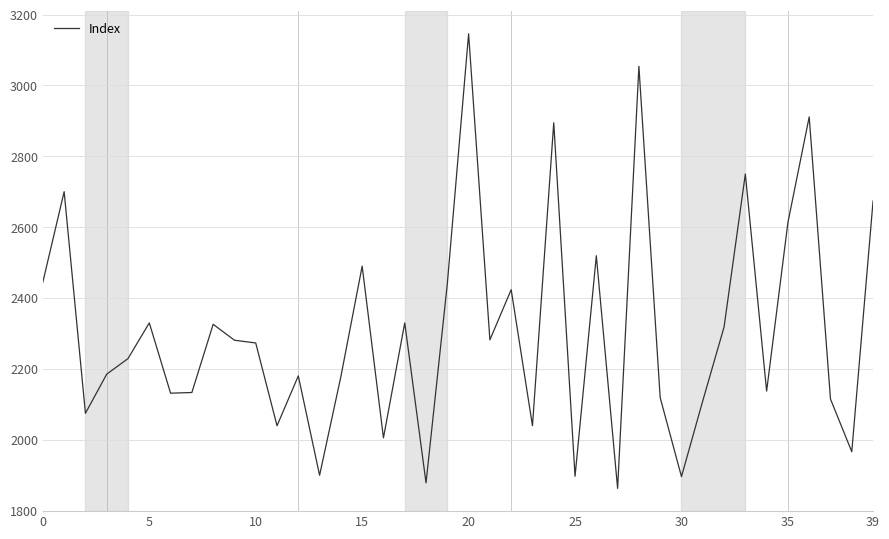

What is the difference between the maximum and minimum values?

1283.1